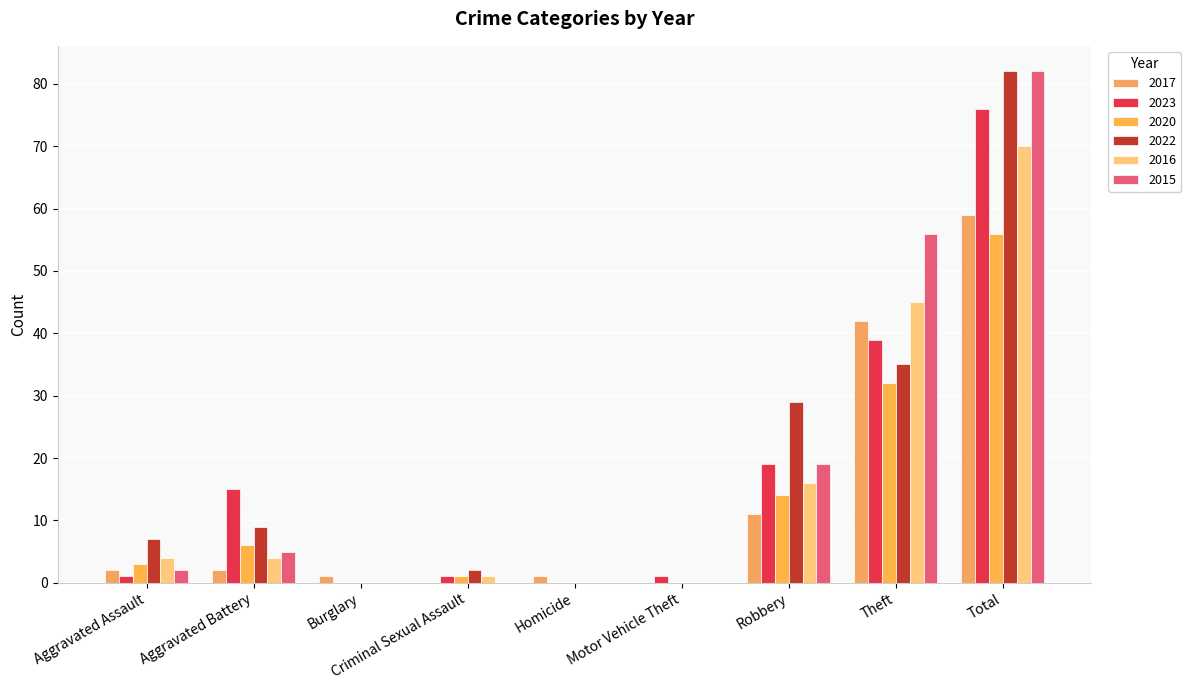

Are the bars grouped side by side (vs. stacked)?

Yes